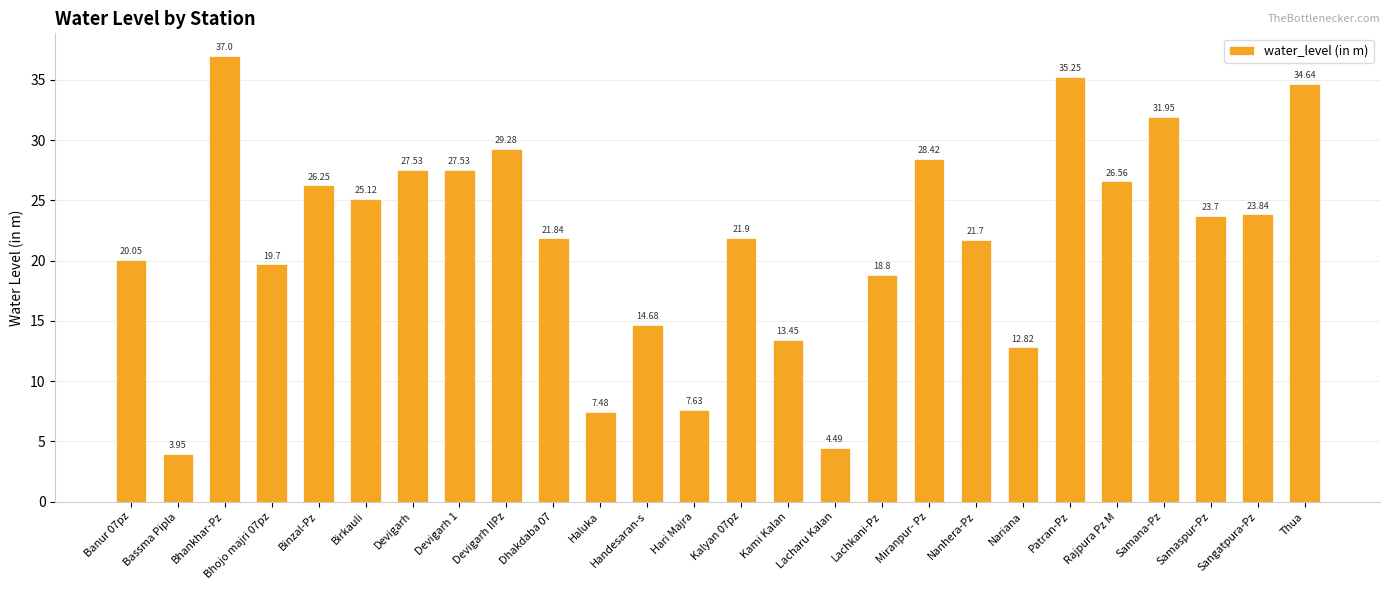

Which label corresponds to the smallest value in the chart?

Bassma Pipla